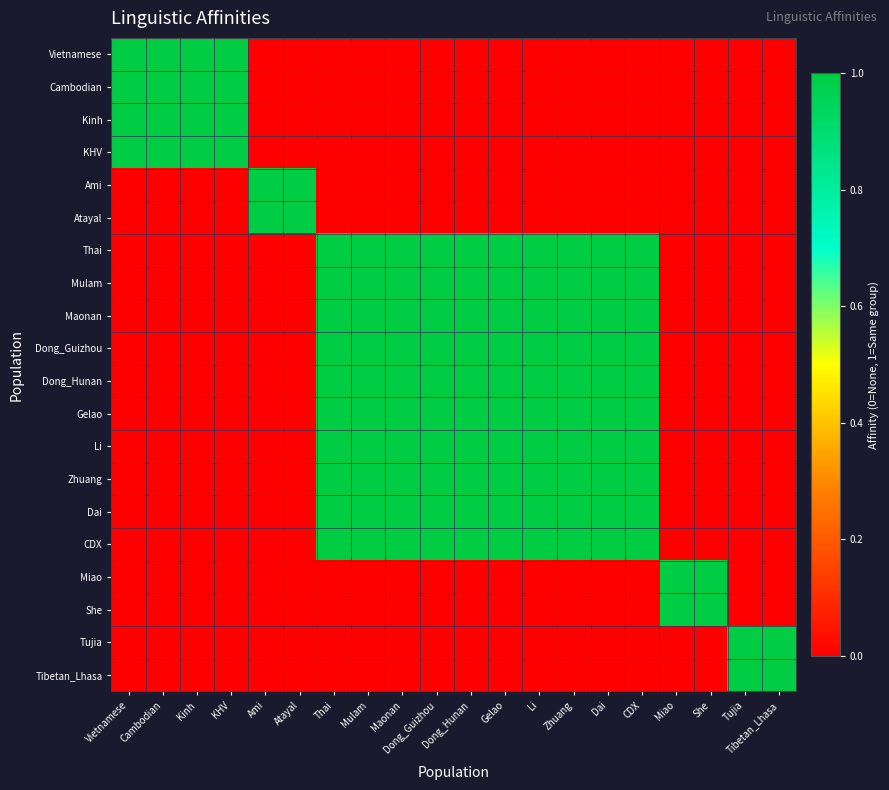

What is the total value across all series at Thai?

10